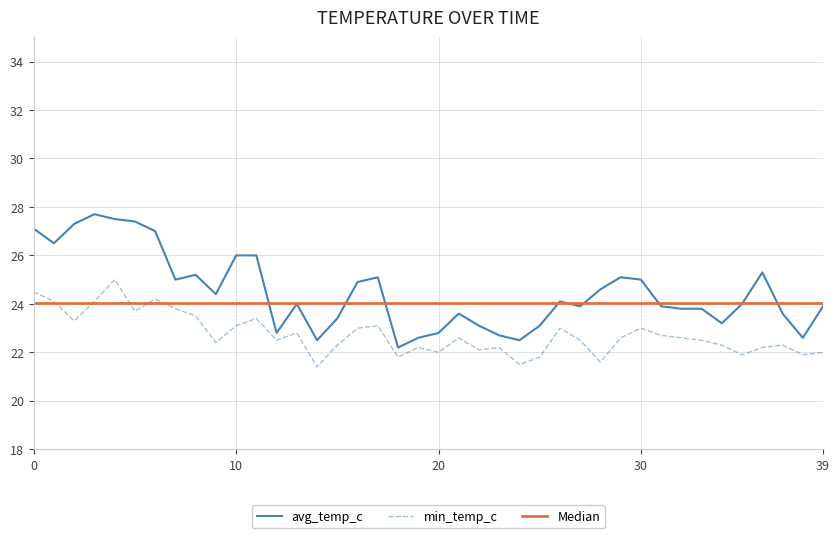

Is it true that avg_temp_c equals 27.5 at 2024-07-05?

True